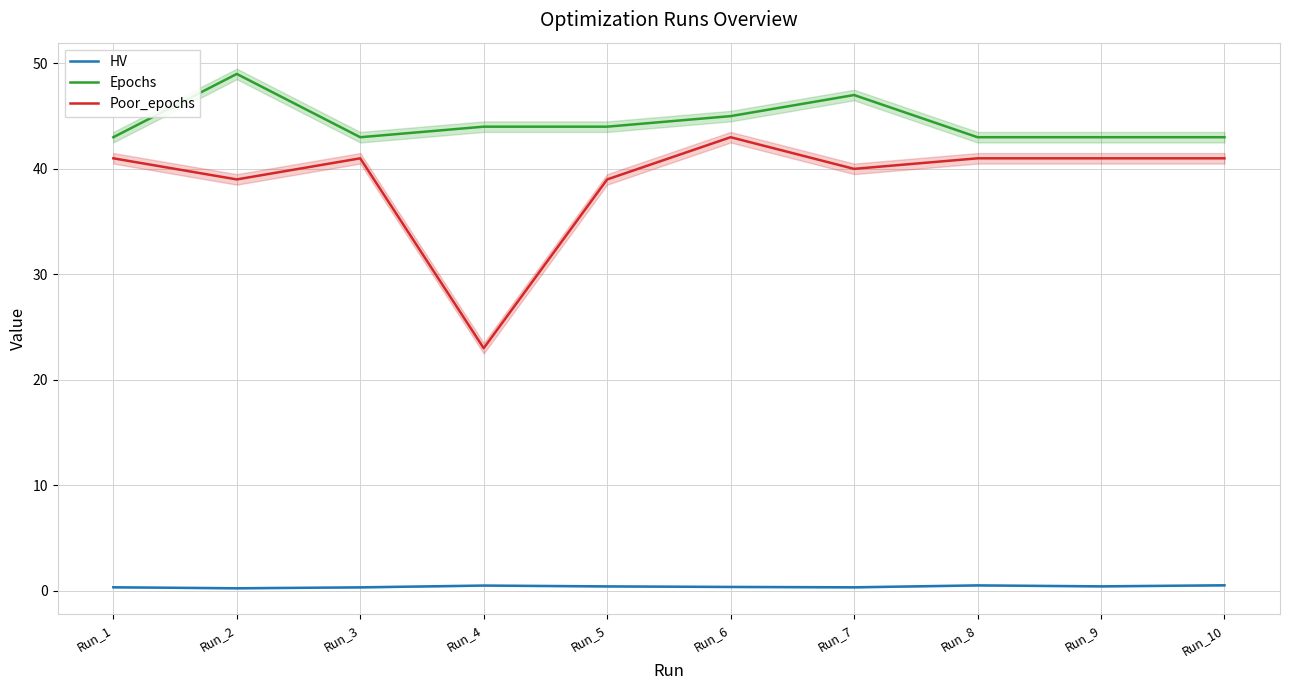

Which series has the largest total across all categories?

Epochs